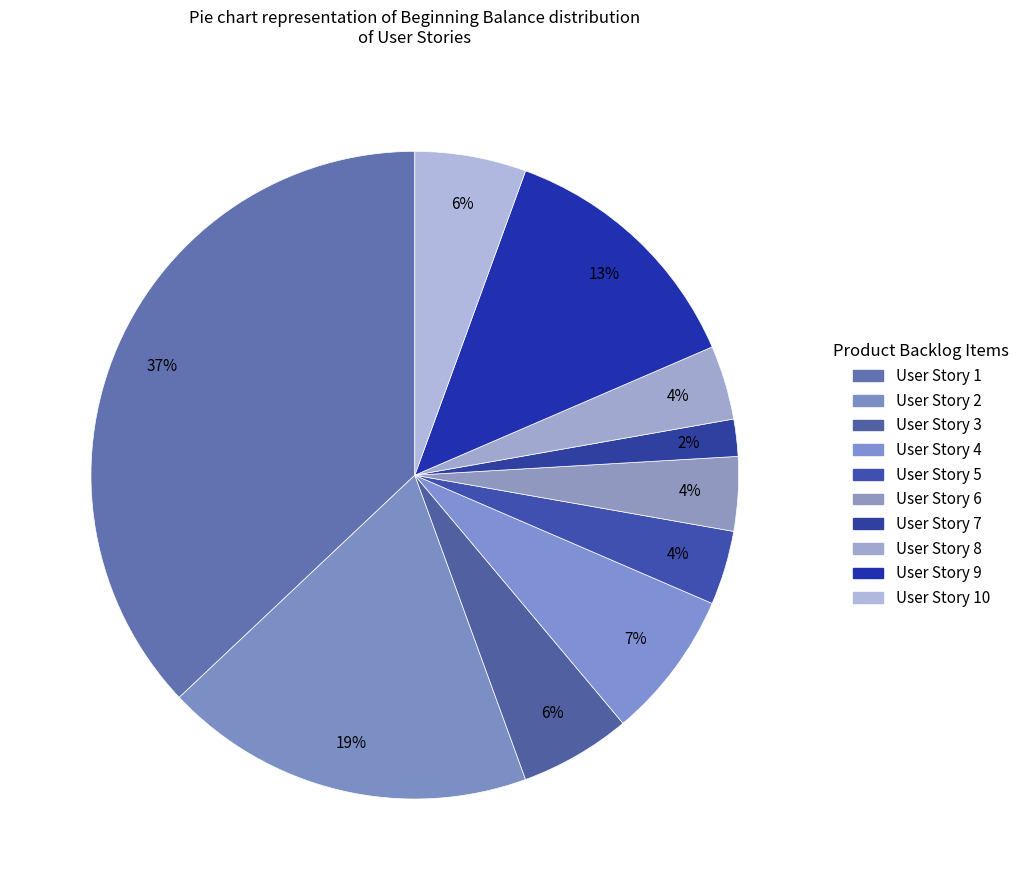

How many slices are in this pie chart?

10